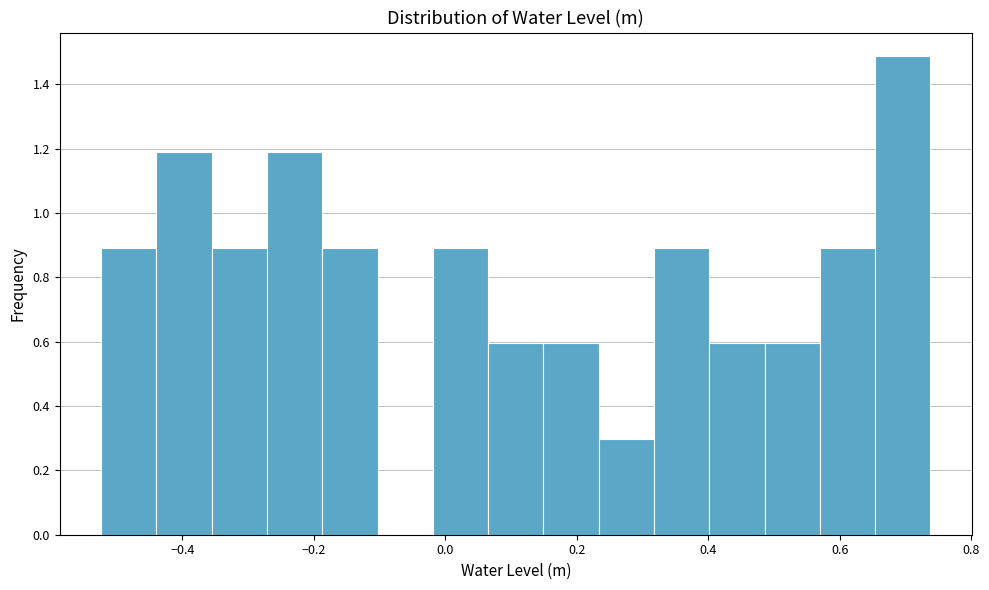

How tall is the bar that spans 0.14 to 0.24 on the x-axis? Neither the bar edges nor the heights are printed on the chart, so give them approximately, as read against the axes.

0.60